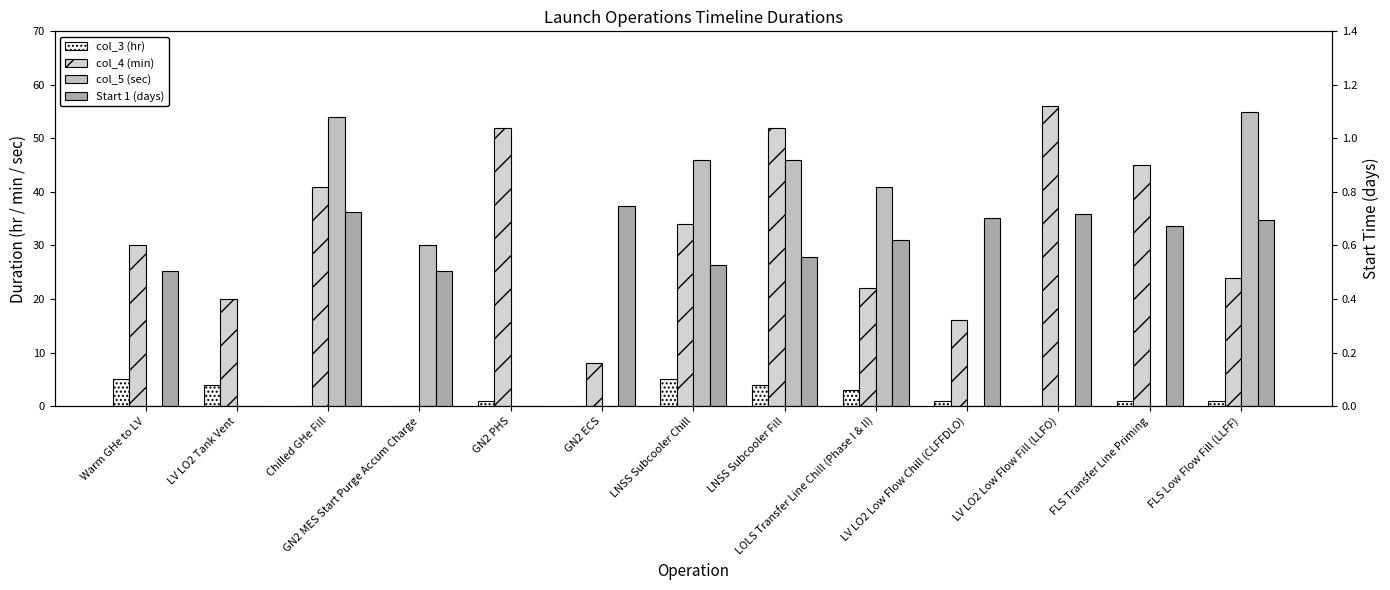

Rank the series at Chilled GHe Fill from lowest to highest value.

col_3 (hr), Start 1 (days), col_4 (min), col_5 (sec)